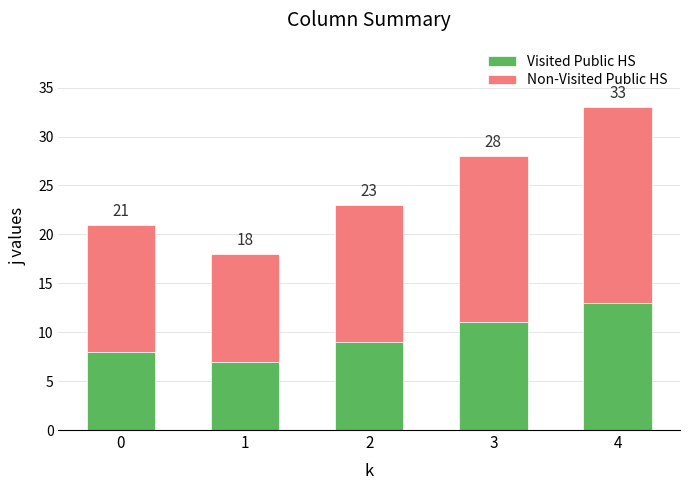

What are all the series names shown in the legend?

Visited Public HS, Non-Visited Public HS